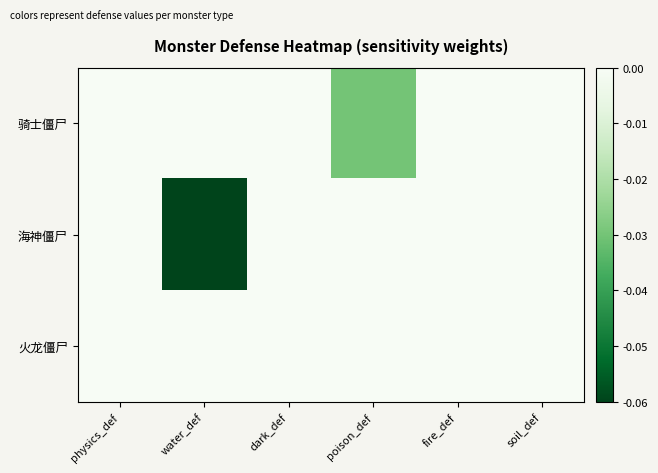

What is the minimum value shown in the chart?

-0.1